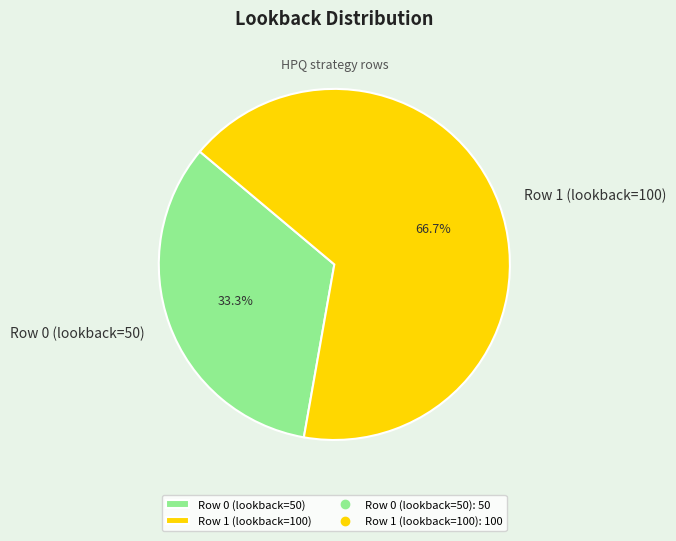

Rank the categories by value from highest to lowest.

Row 1 (lookback=100), Row 0 (lookback=50)